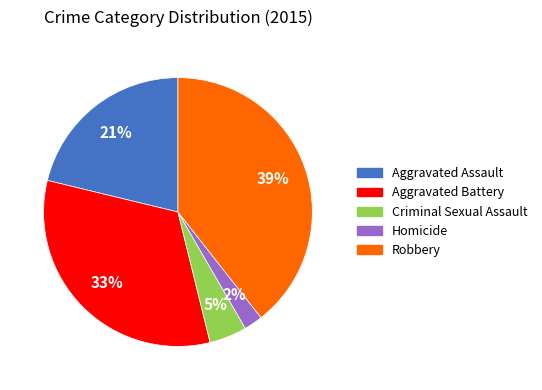

To the nearest percent, what is the combined percentage of Robbery and Aggravated Battery?

72%